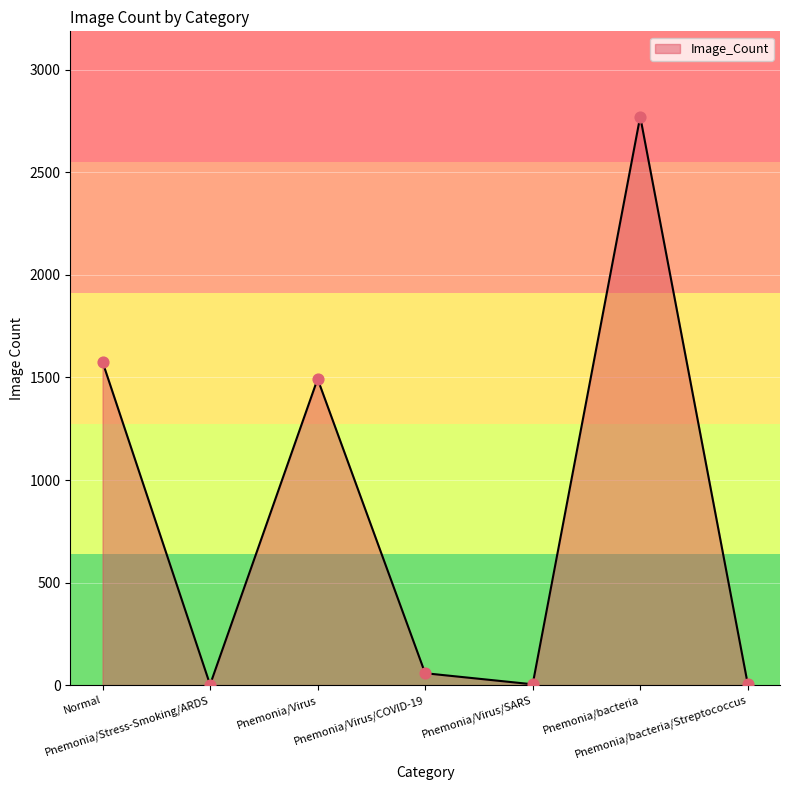

What is the average value?

844